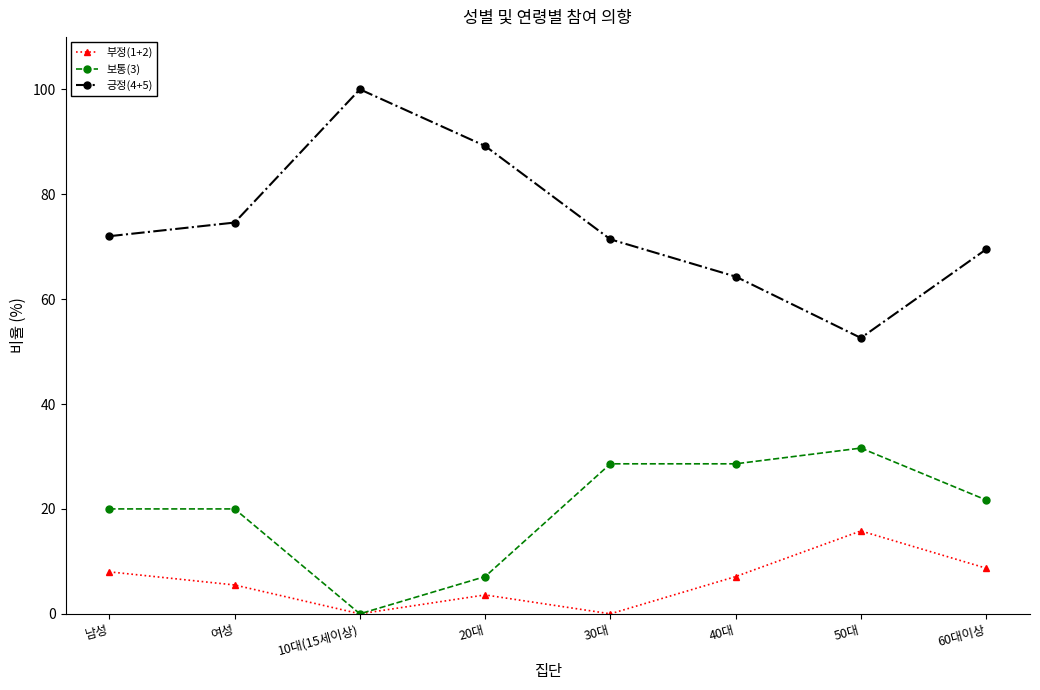

Is this an area chart (filled region under the line)?

No